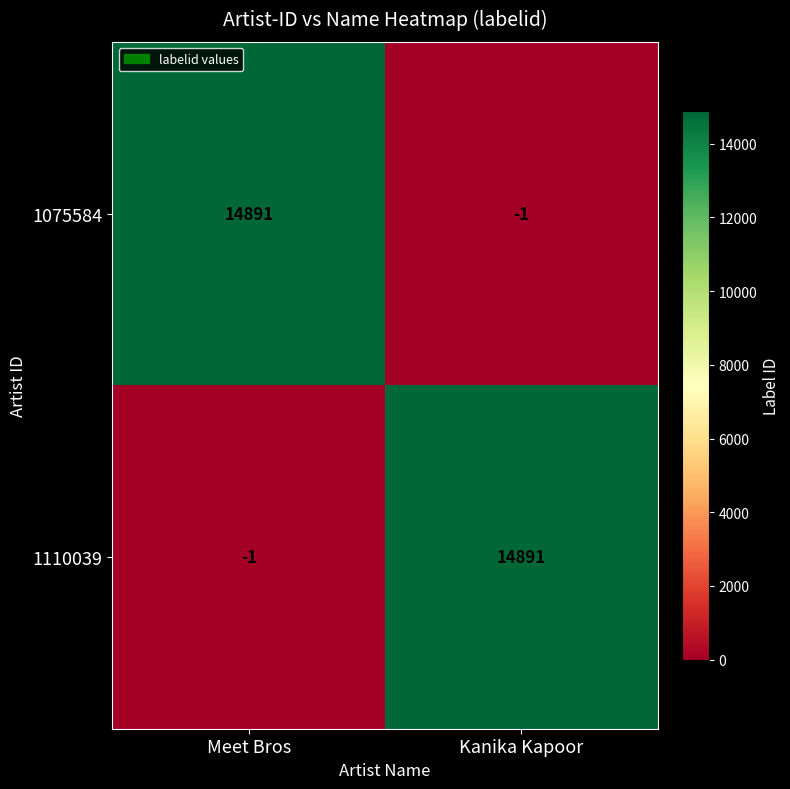

At how many categories does at least one series exceed 1837?

2